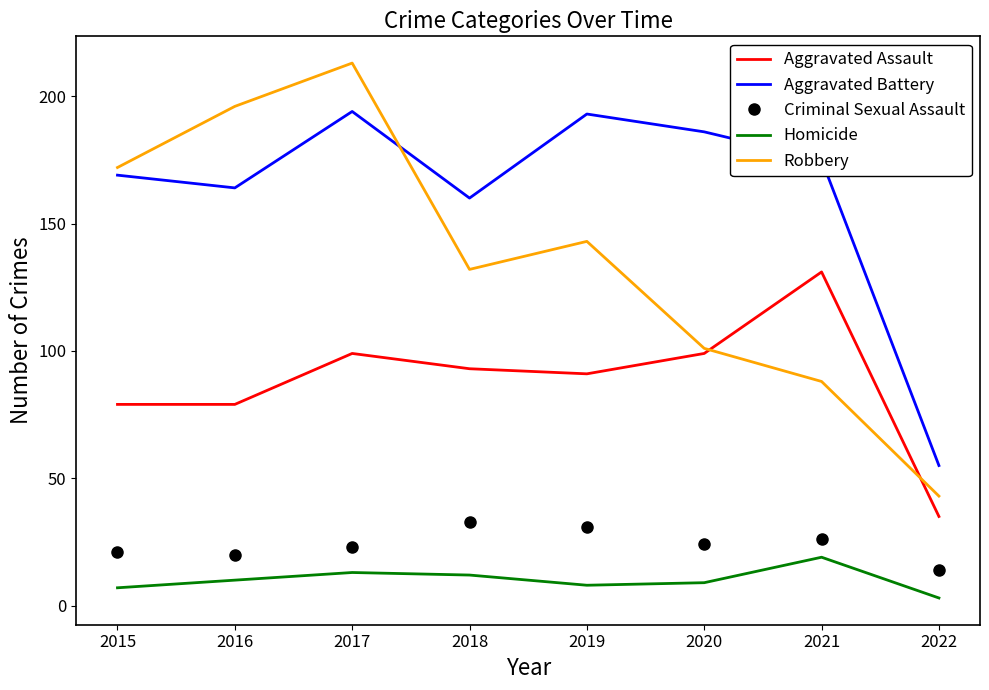

Reading left to right, list all the values displayed in this chart.

Aggravated Assault: 2015=79	2016=79	2017=99	2018=93	2019=91	2020=99	2021=131	2022=35
Aggravated Battery: 2015=169	2016=164	2017=194	2018=160	2019=193	2020=186	2021=175	2022=55
Criminal Sexual Assault: 2015=21	2016=20	2017=23	2018=33	2019=31	2020=24	2021=26	2022=14
Homicide: 2015=7	2016=10	2017=13	2018=12	2019=8	2020=9	2021=19	2022=3
Robbery: 2015=172	2016=196	2017=213	2018=132	2019=143	2020=101	2021=88	2022=43